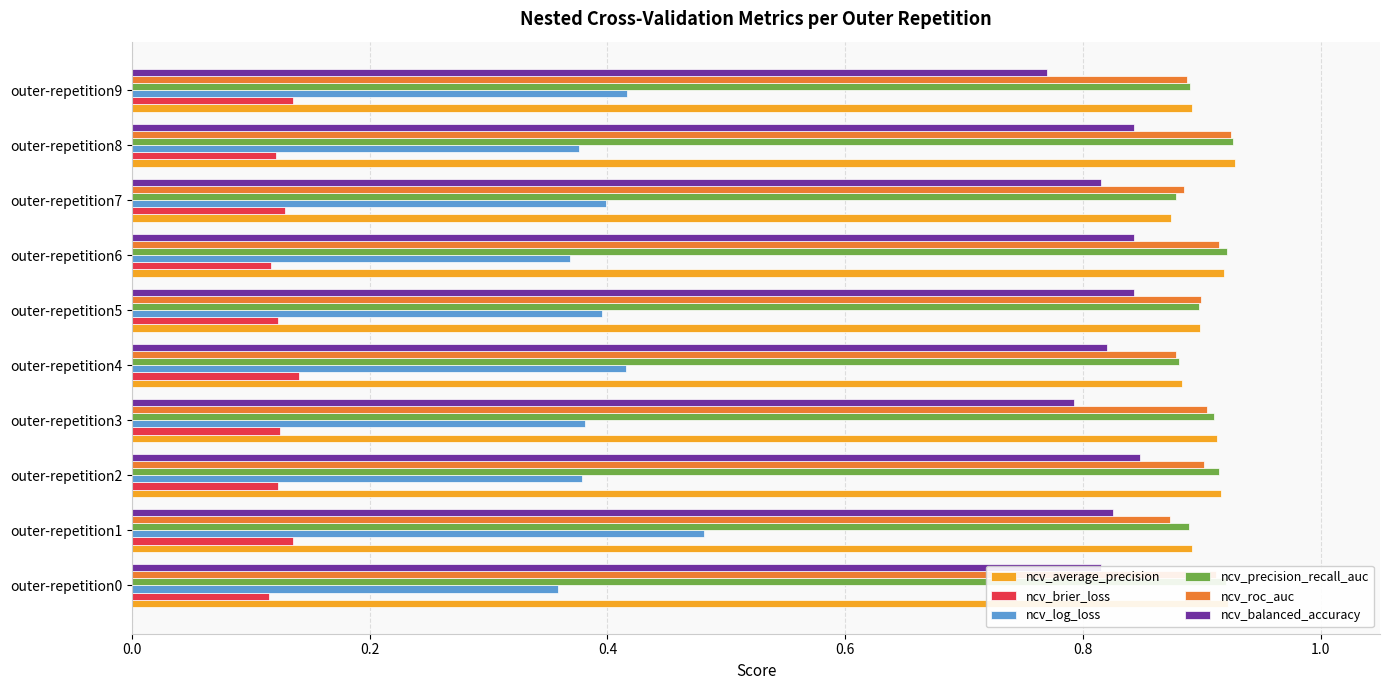

Is it true that ncv_roc_auc equals 1.3 at outer-repetition1?

False